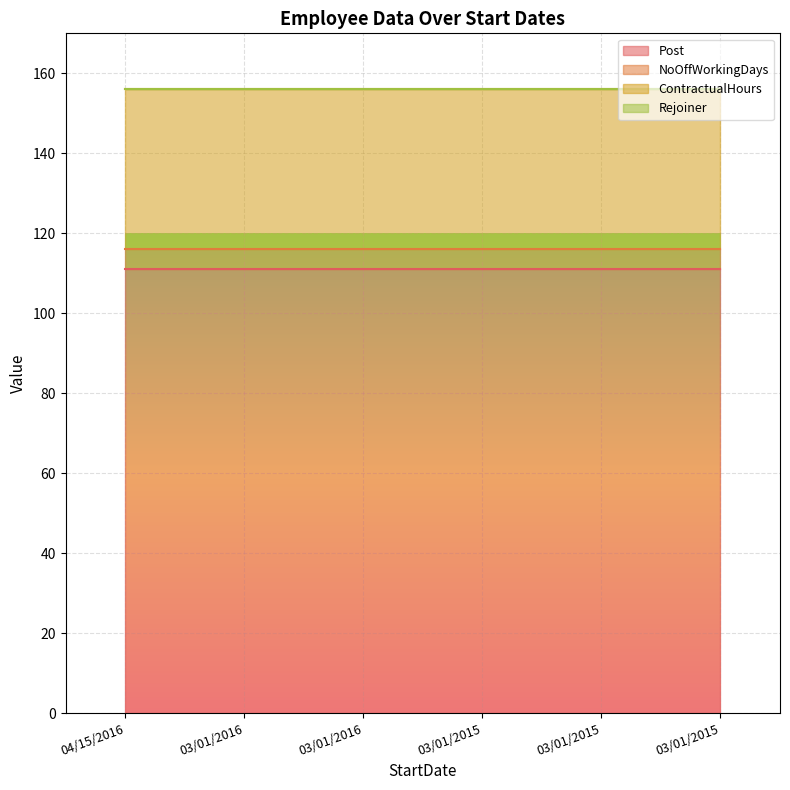

True or false: ContractualHours and NoOffWorkingDays cross at least once.

False